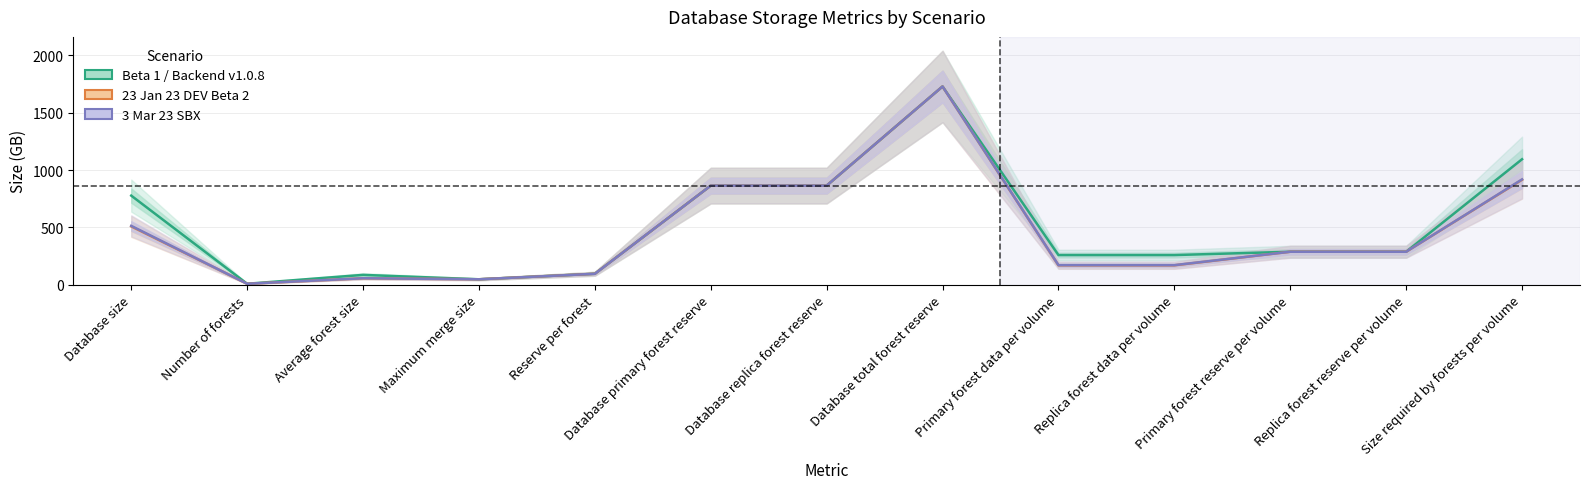

True or false: 3 Mar 23 SBX has more than 1 points higher than both neighbors.

True